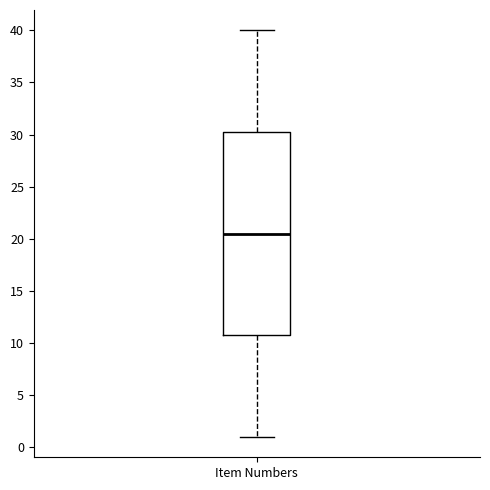

Where does the upper whisker of the box for Item Numbers end on the y-axis? The values are not printed on the chart, so give them approximately, as read against the axis.

40.0